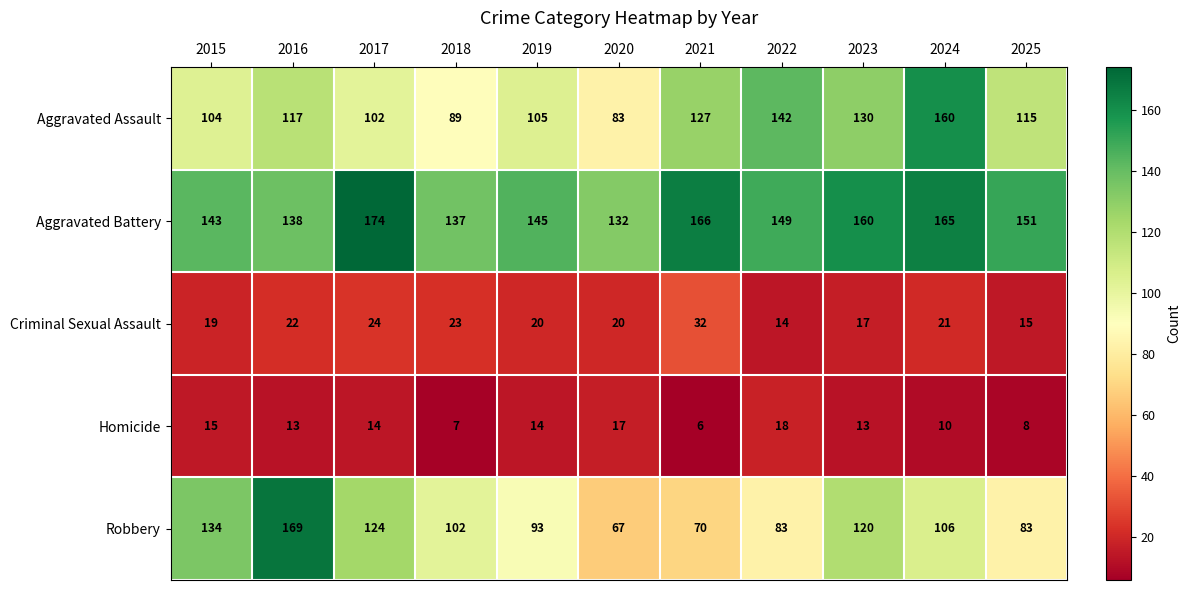

Is the value of Homicide at 2015 greater than the value of Aggravated Assault at 2017?

No